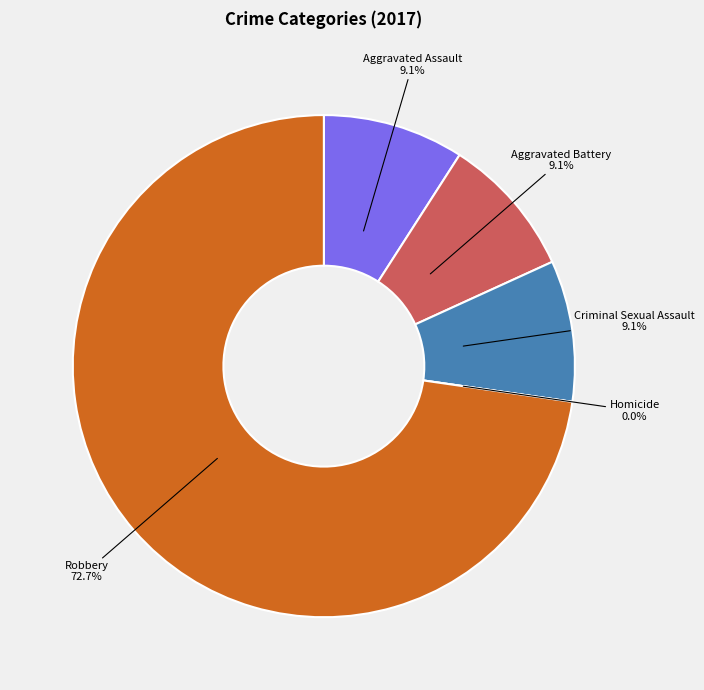

To the nearest percent, what is the difference between the Robbery and Criminal Sexual Assault slice percentages?

64%